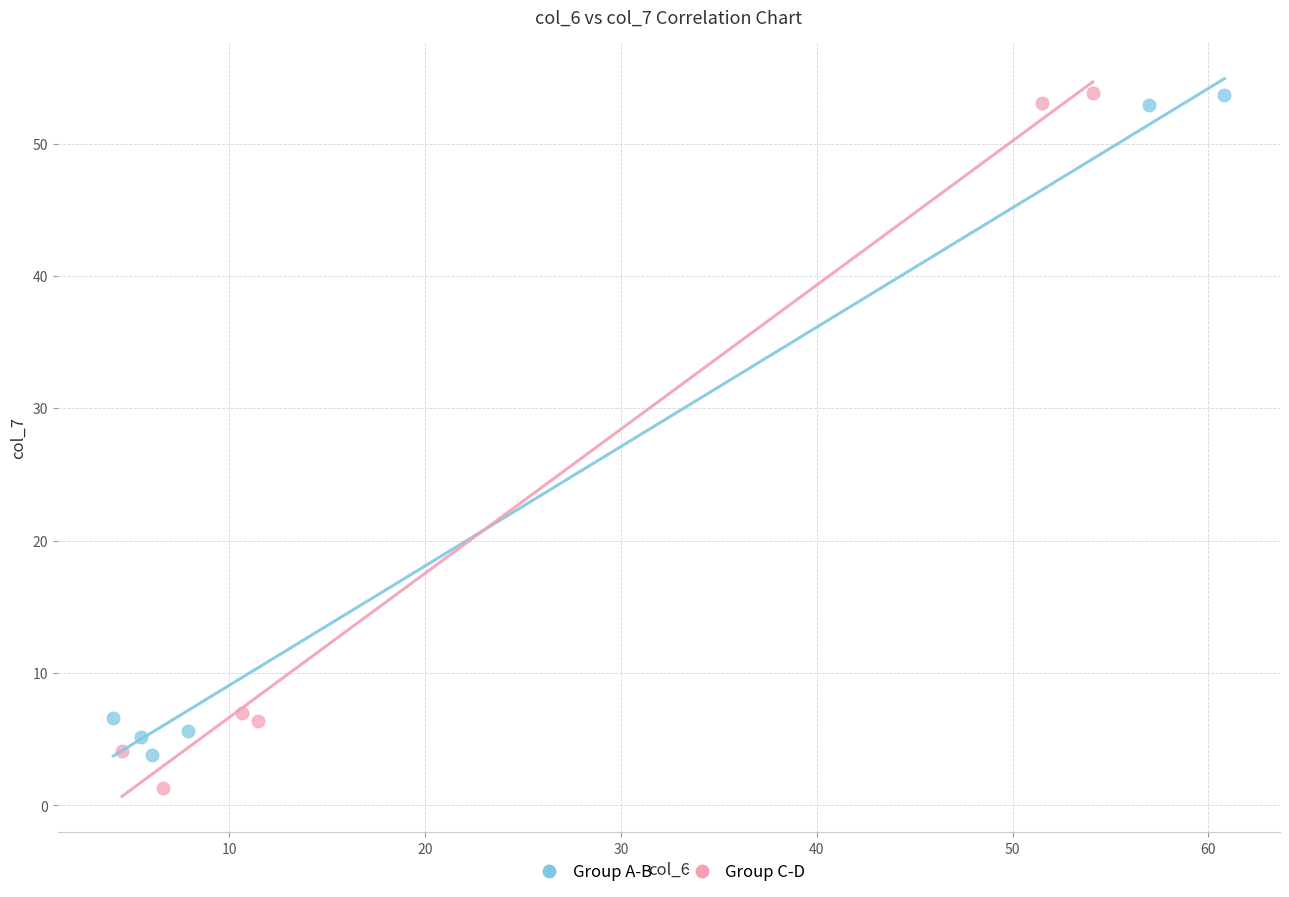

Which series reaches the minimum Y coordinate?

Group C-D